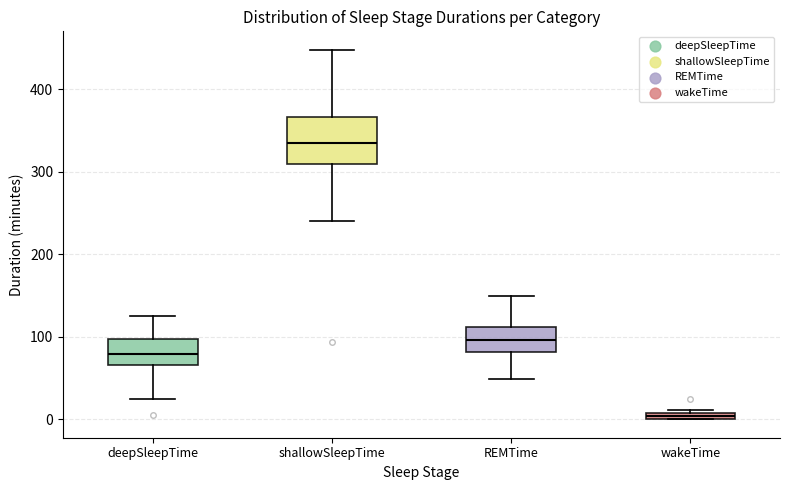

Comparing the boxes themselves (not the whiskers), which one is the tallest?

shallowSleepTime